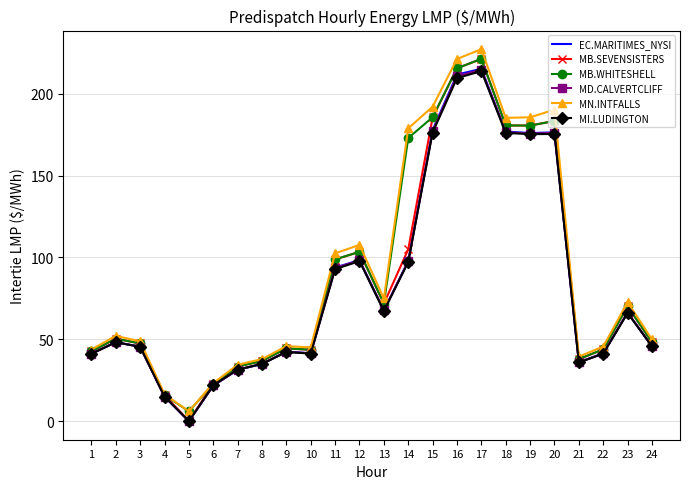

The MD.CALVERTCLIFF series shows 57.2 at 21. True or false?

False